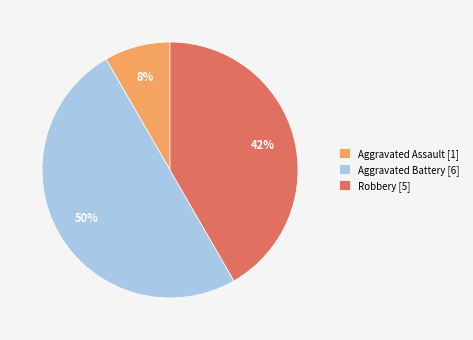

Does Robbery [5] represent more than half of the total?

No